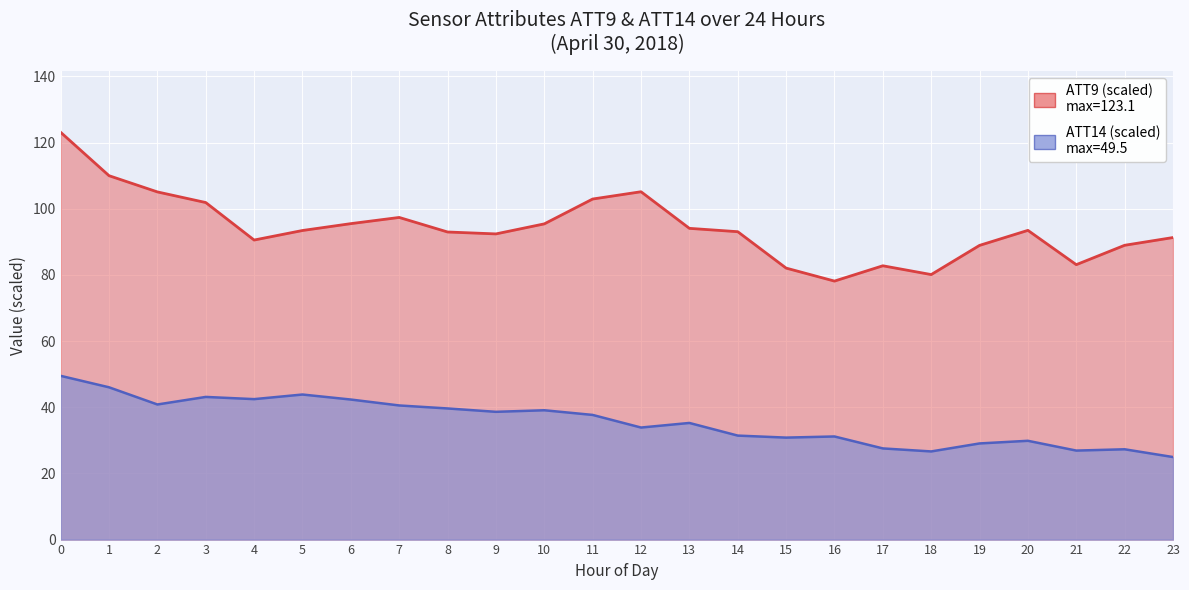

What is the value of the ATT14 line point at the 12th from the left?

37.7